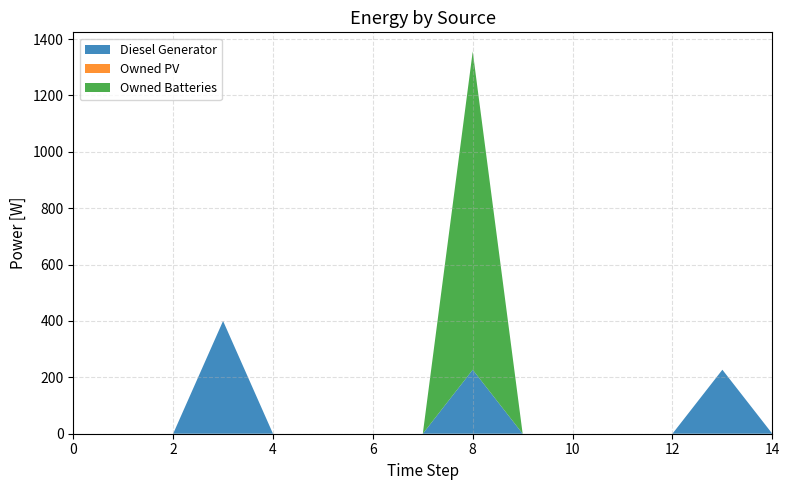

Reading right to left, extract all data points from this chart.

Diesel Generator: 0	227	0	0	0	0	227	0	0	0	0	400	0	0	0
Owned PV: 0	0	0	0	0	0	0	0	0	0	0	0	0	0	0
Owned Batteries: 0	0	0	0	0	0	1129	0	0	0	0	0	0	0	0